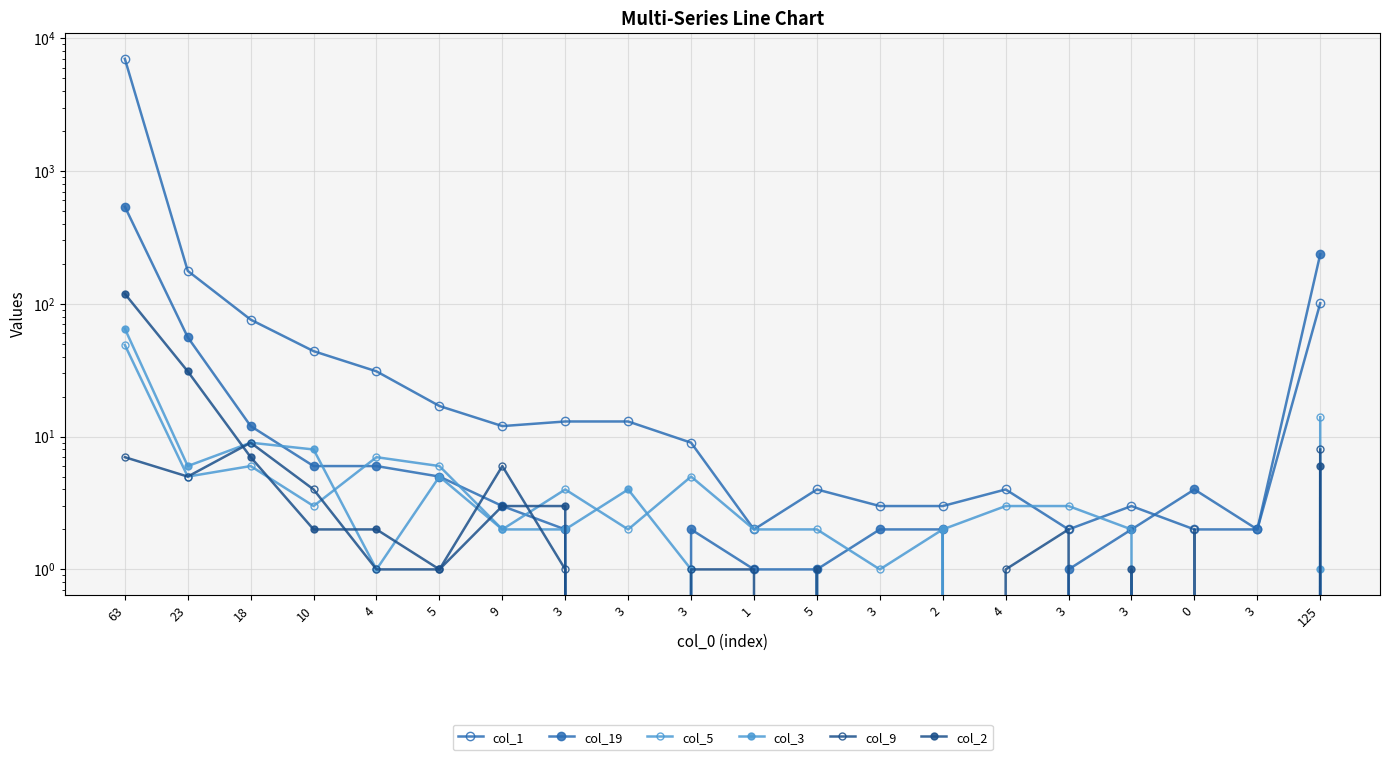

How many positive values does the col_5 series have?

18